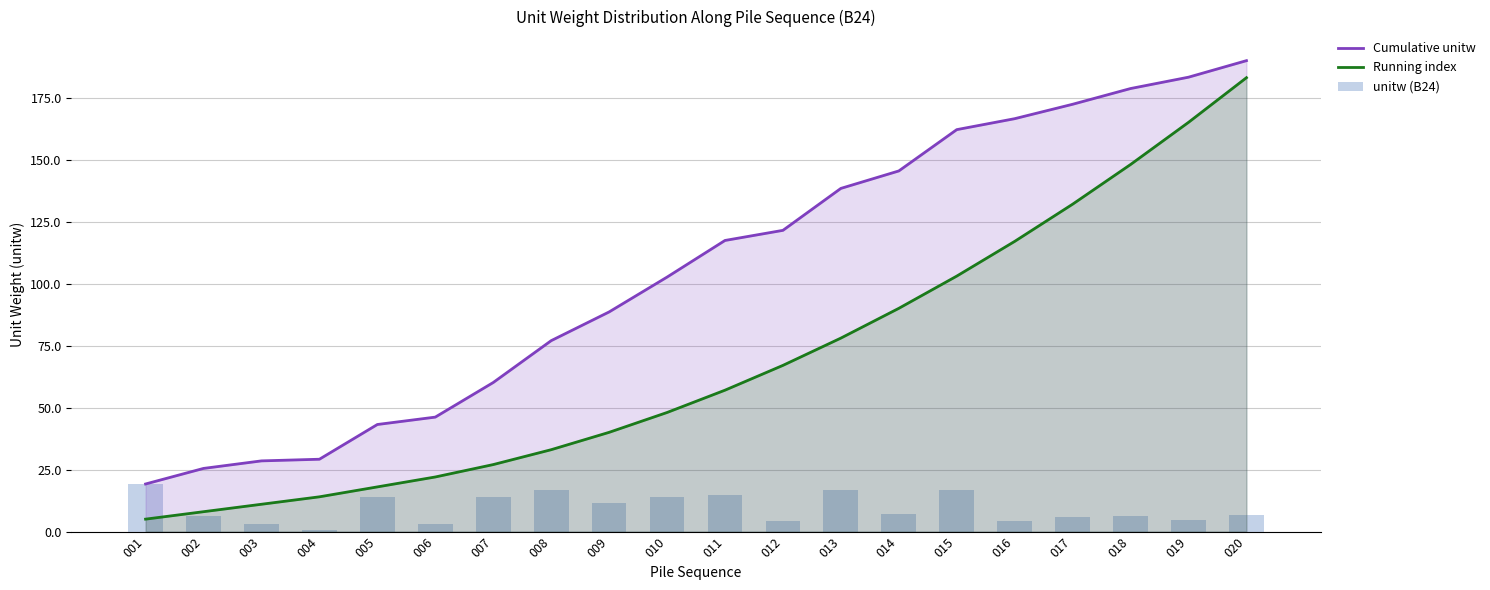

The value of Running index at 020 is 183.0. True or false?

True